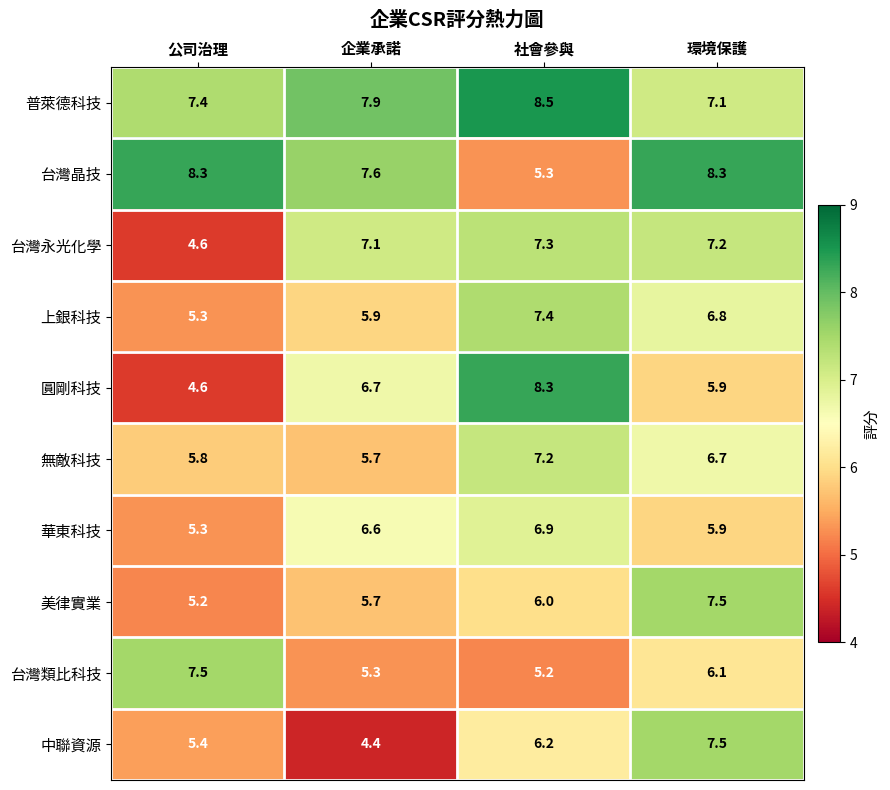

At which category is the sum across all series the highest?

環境保護